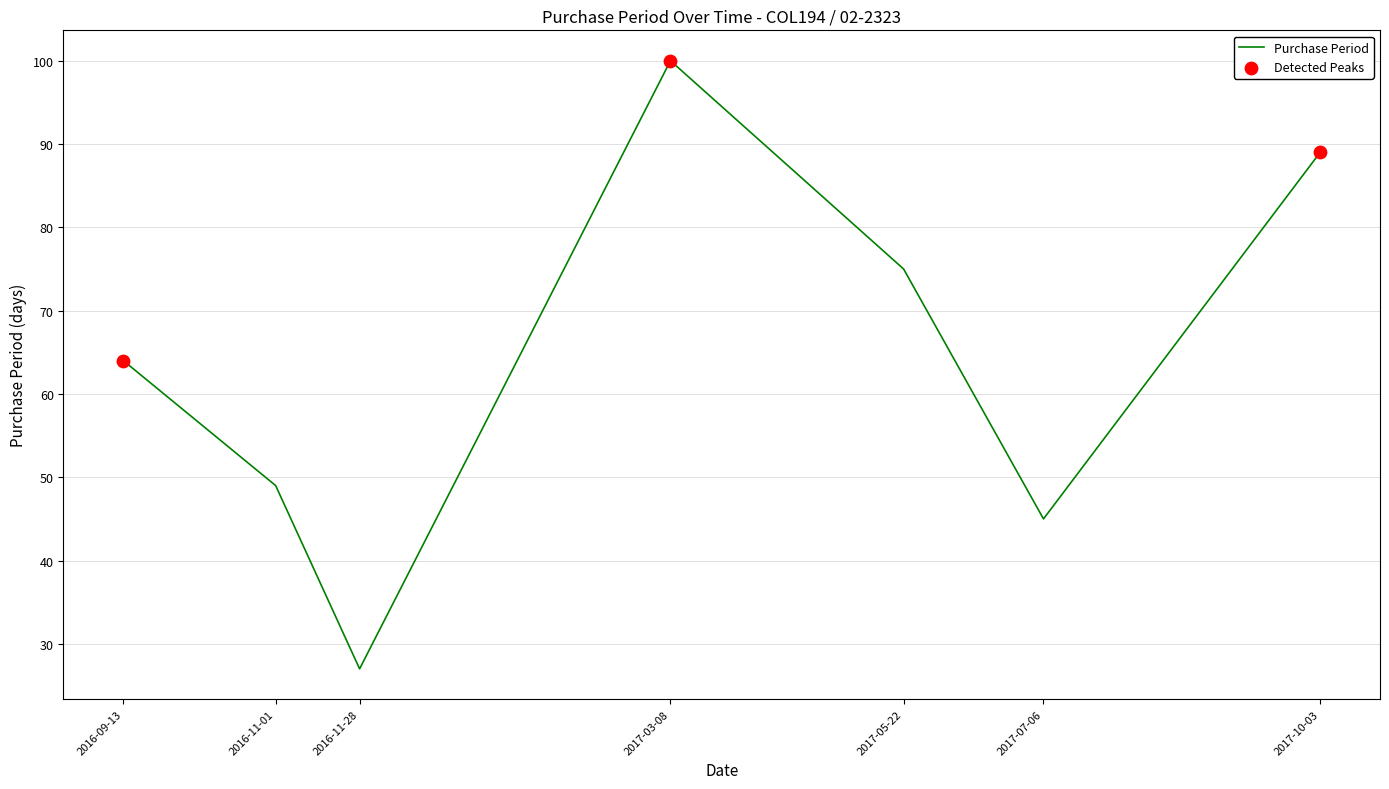

What is the ratio of the value at 2017-10-03 to the value at 2017-03-08?

0.9